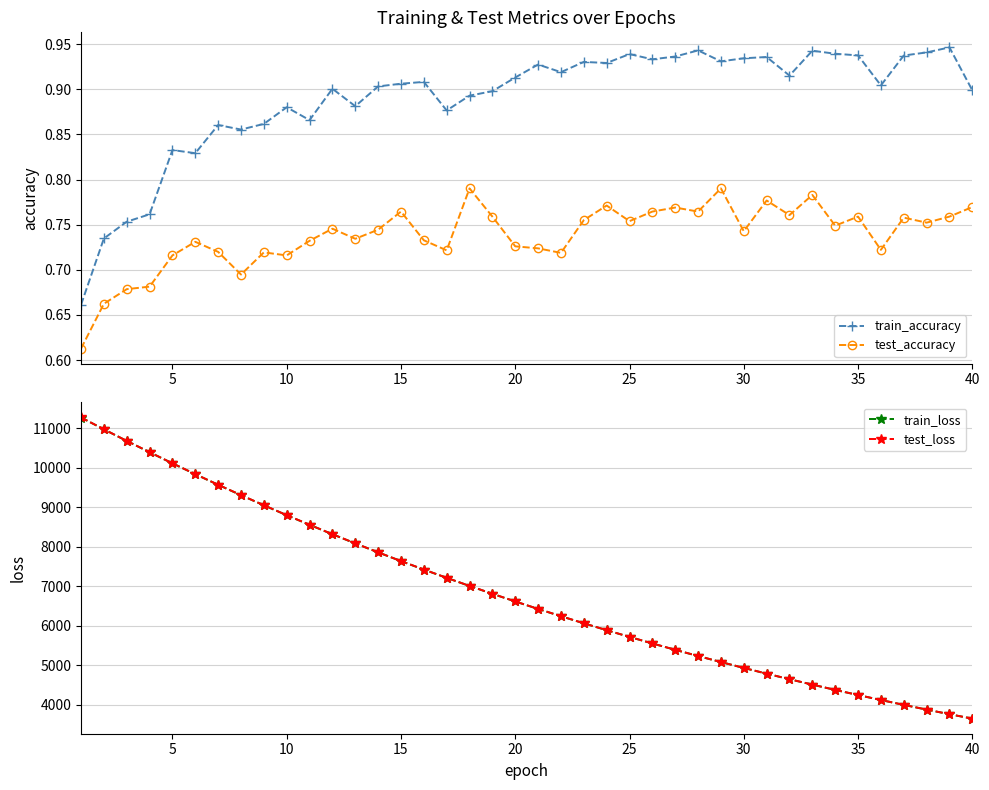

True or false: test_accuracy has more than 2 points higher than both neighbors.

True